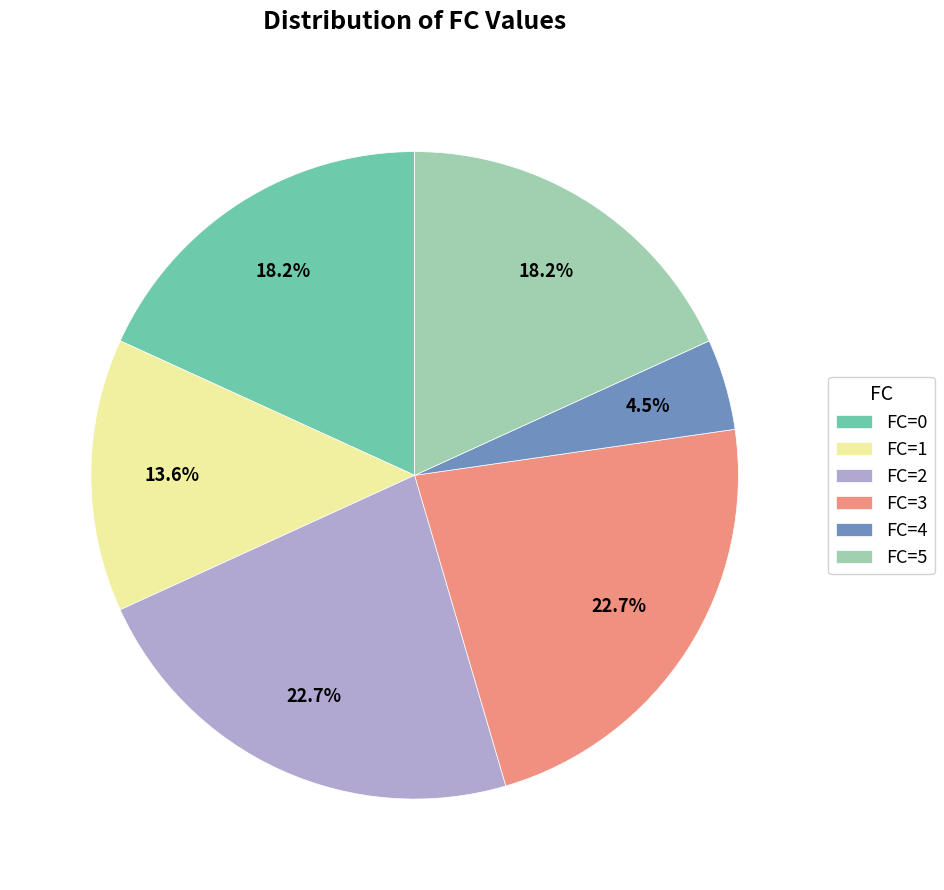

Which slice is the smallest?

FC=4